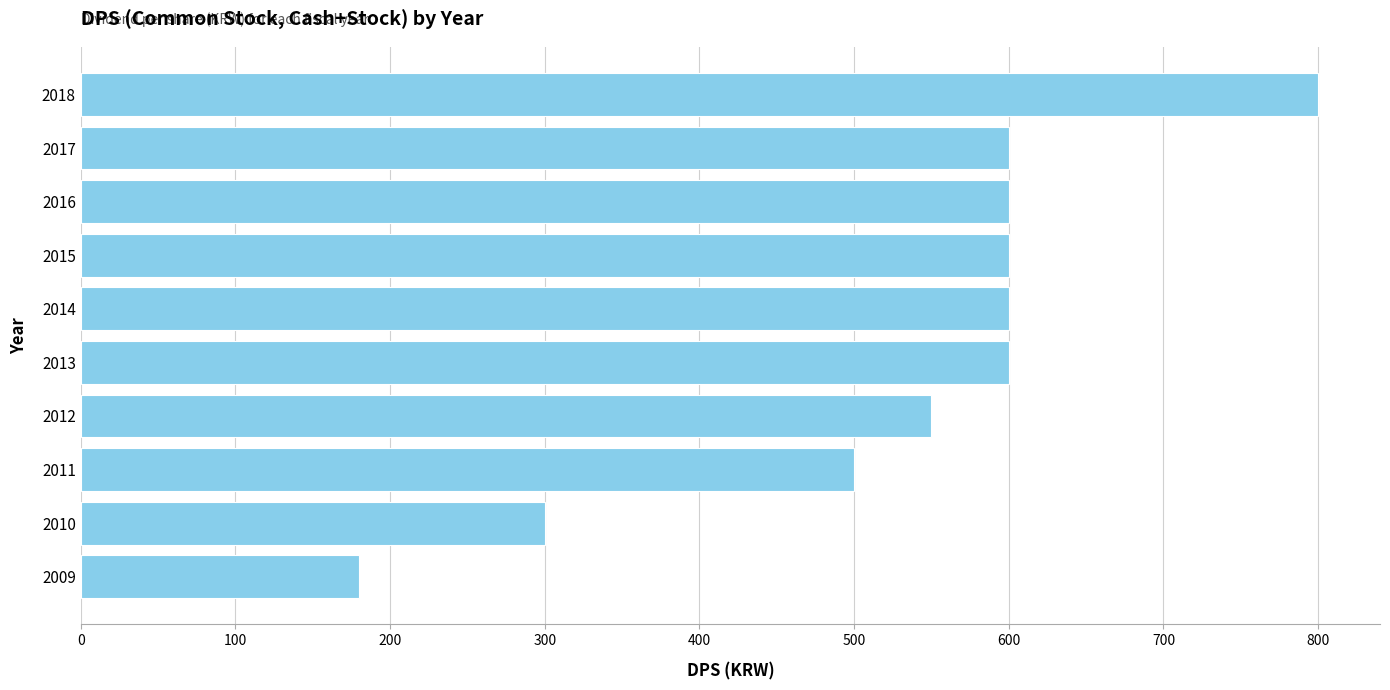

What is the sum of all values?

5330